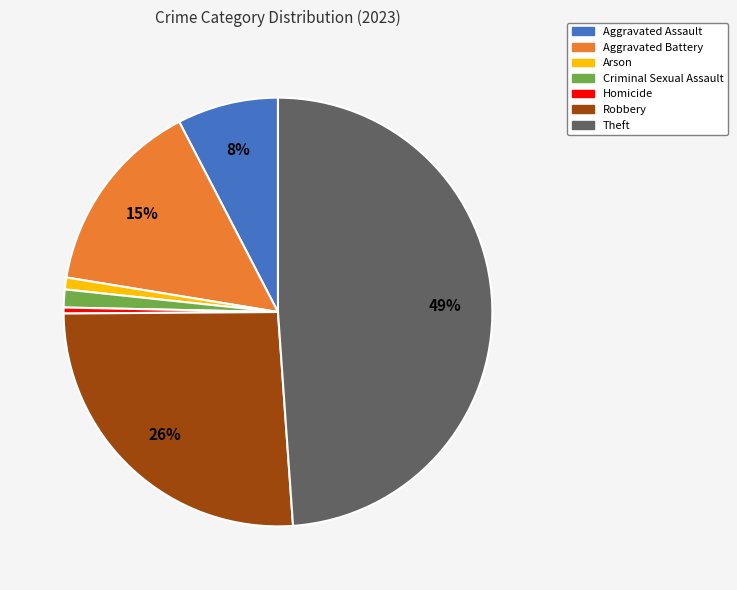

Does Criminal Sexual Assault account for over 50% of the chart?

No